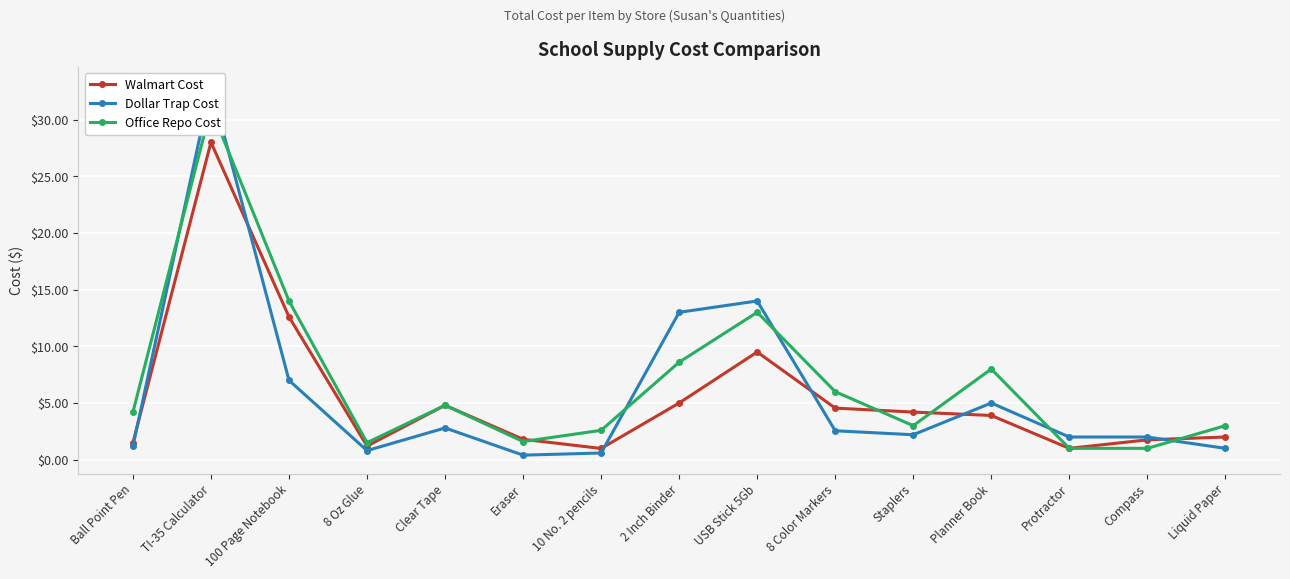

What position from the right is Ball Point Pen?

15